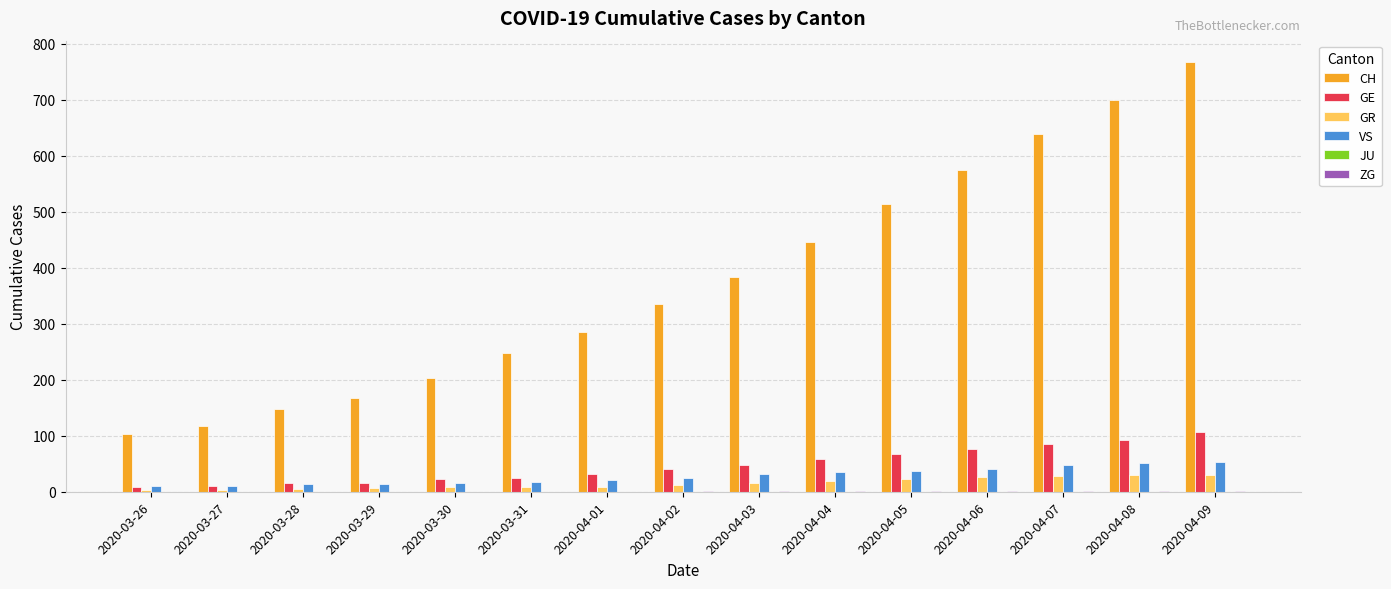

The GE series shows 40 at 2020-04-02. True or false?

True